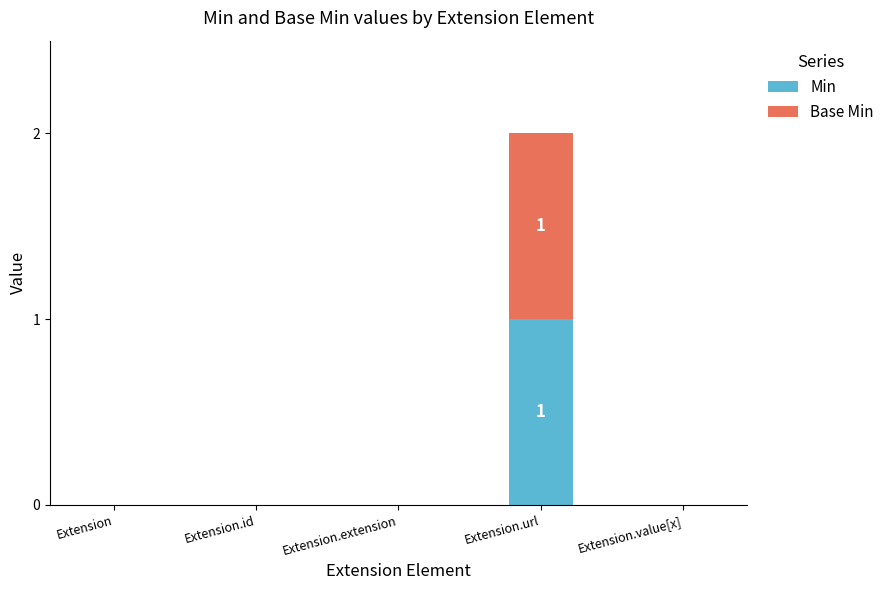

The Min series shows 2 at Extension.url. True or false?

False